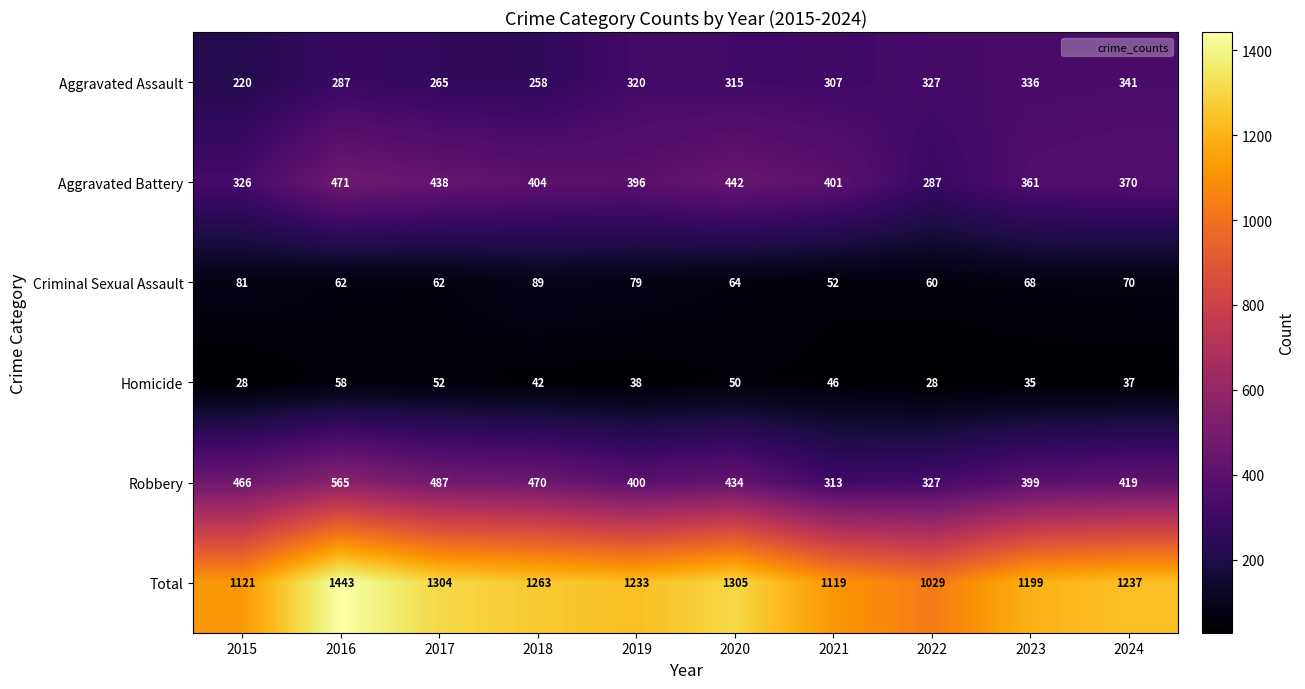

What is the spread (max minus min) of values at 2018?

1221